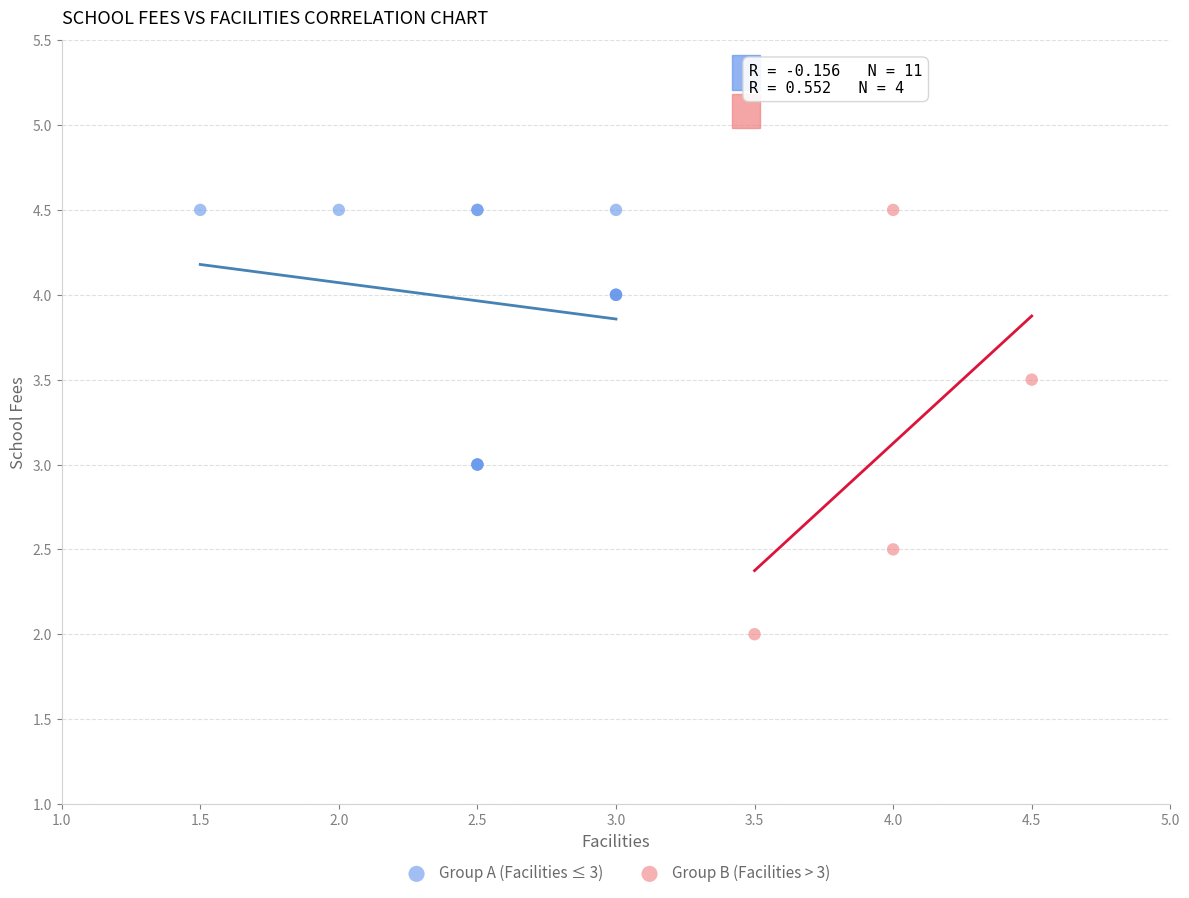

Which series has the widest spread of Y values?

Group B (Facilities > 3)